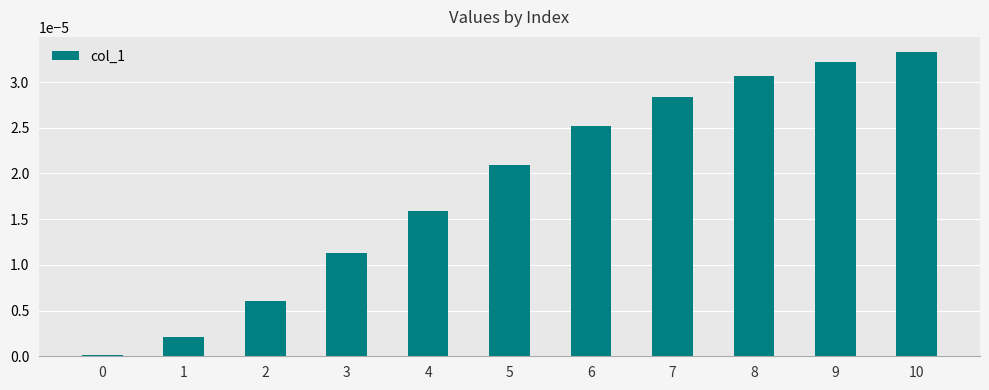

Is it true that the value at 7 is 0.0?

True